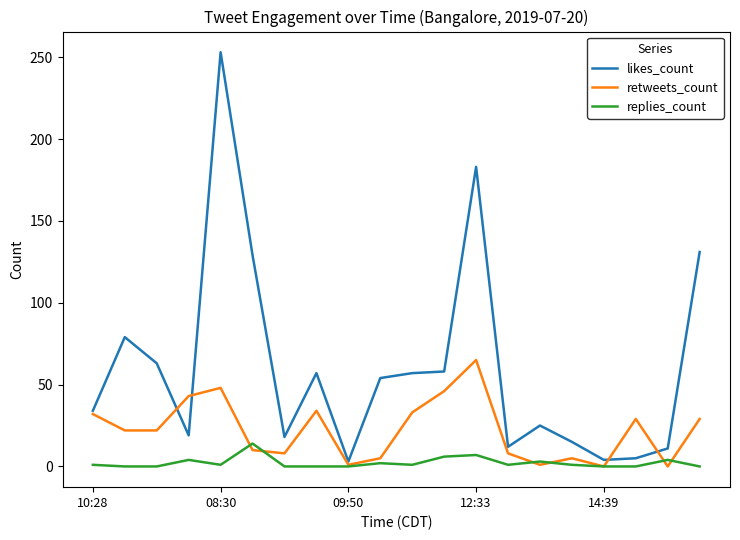

Which series has the largest total across all categories?

likes_count